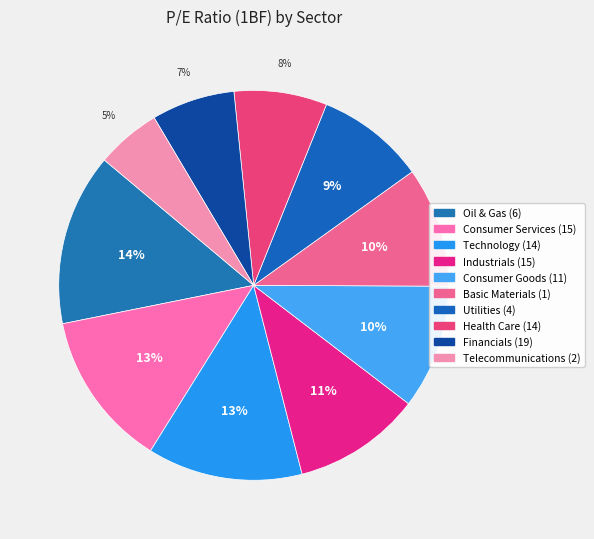

How many segments does this pie chart have?

10